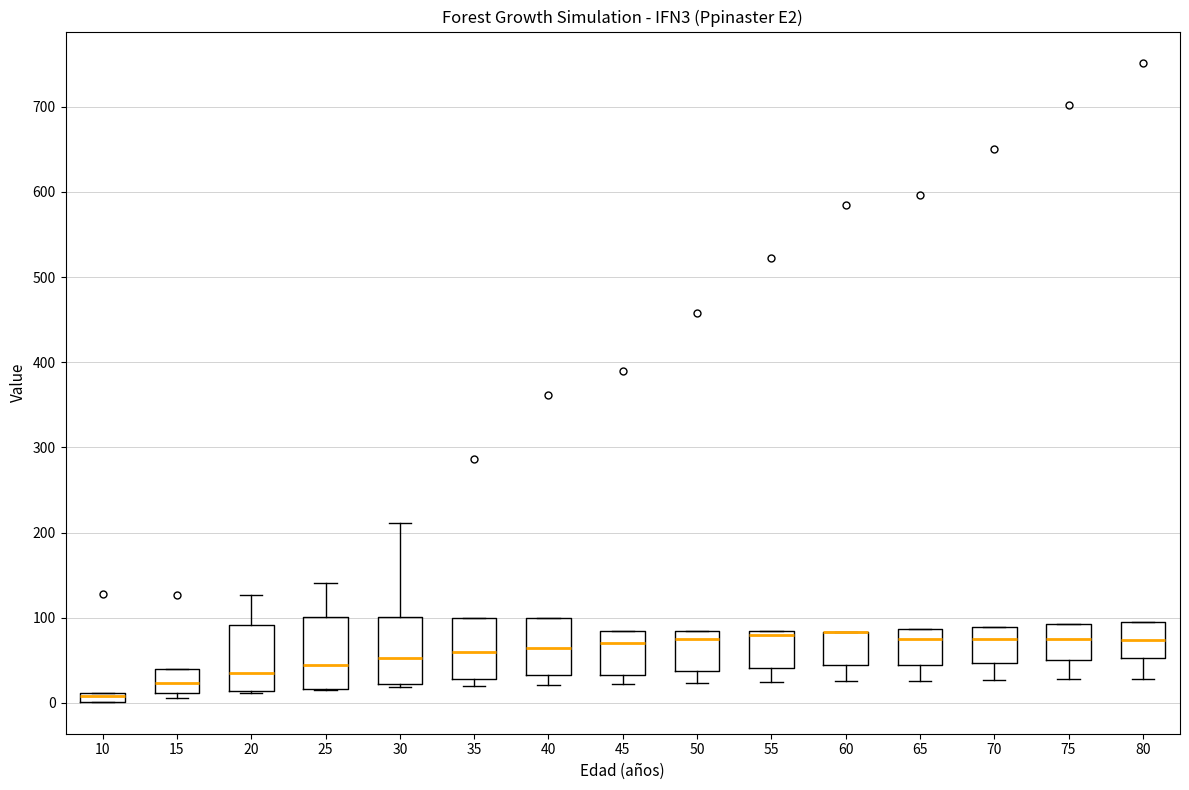

Where does the lower whisker of the box at x = 50 end on the y-axis? The values are not printed on the chart, so give them approximately, as read against the axis.

20